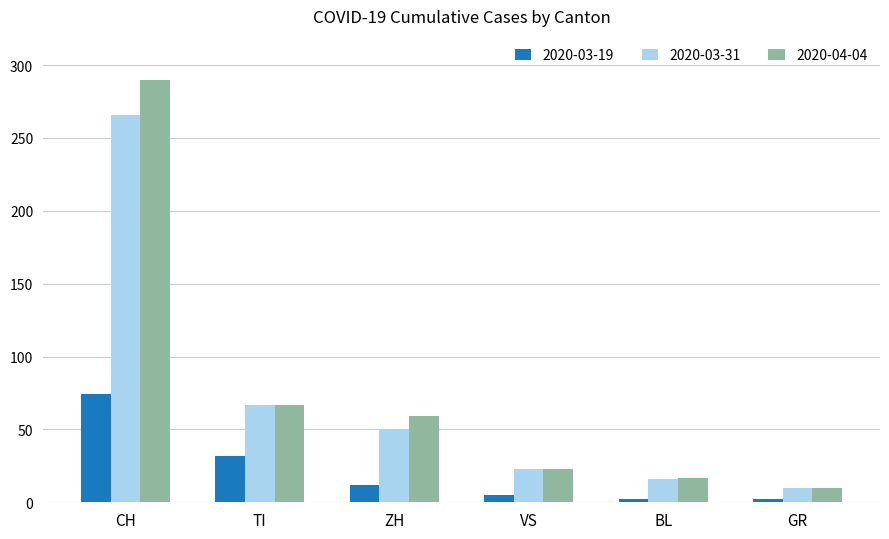

Which series has the largest range (max minus min)?

2020-04-04